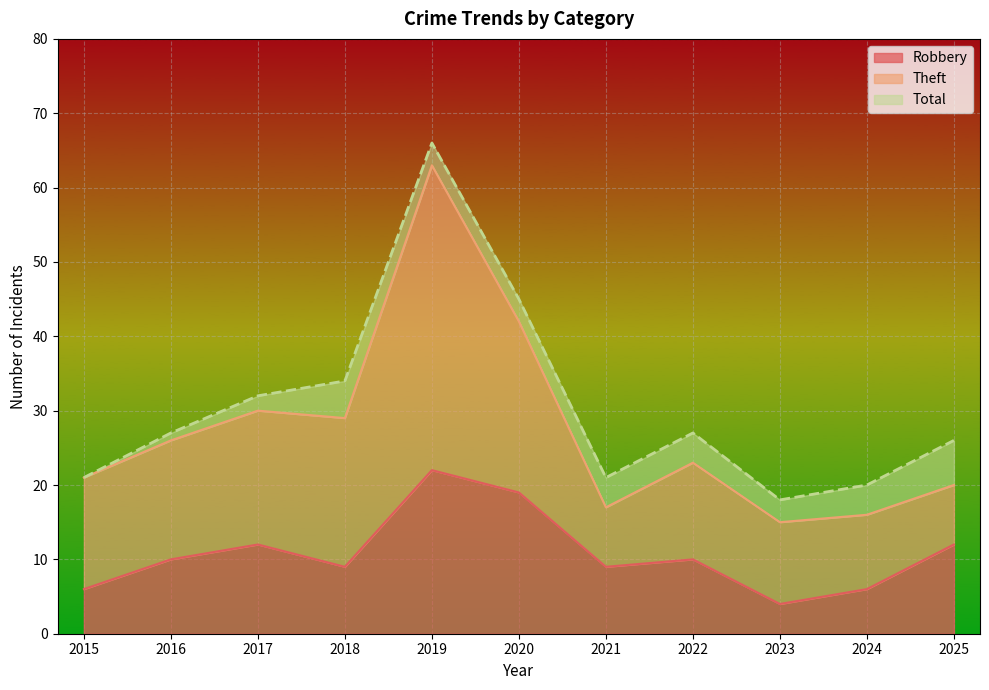

What is the spread (max minus min) of values at 2017?

20